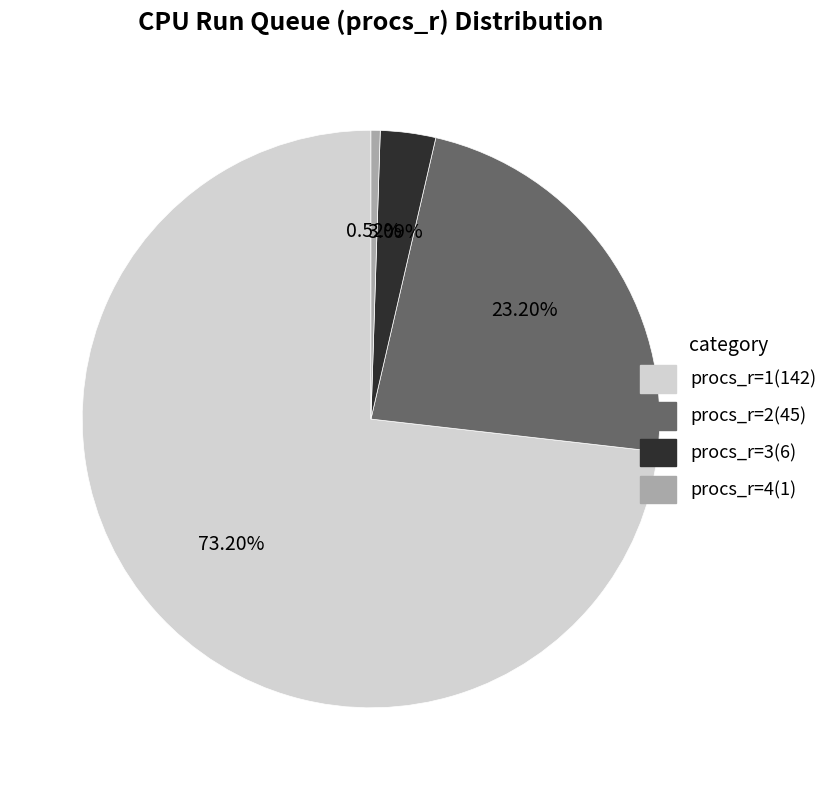

Which category accounts for the majority?

procs_r=1(142)